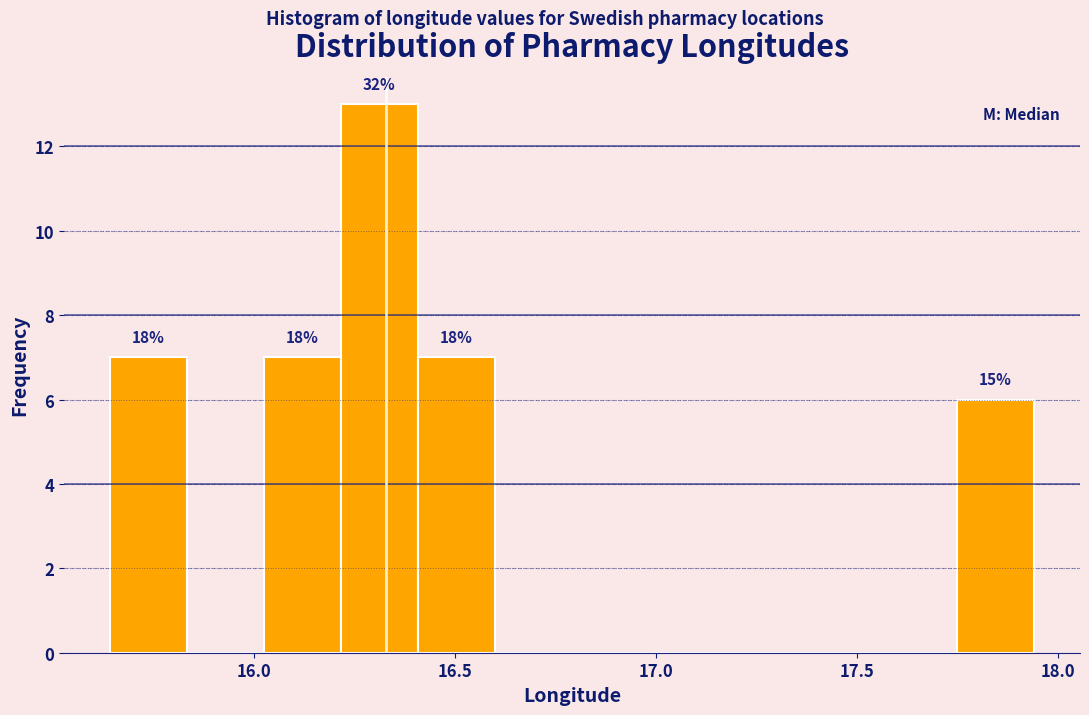

Around what value on the x-axis is the tallest bar? Give the approximate position of its centre, as read against the axis.

16.30